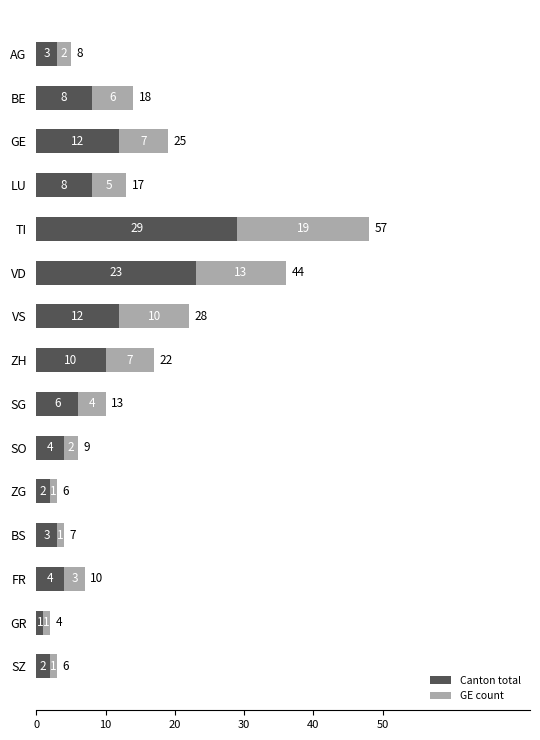

What is the minimum value for Canton total?

1